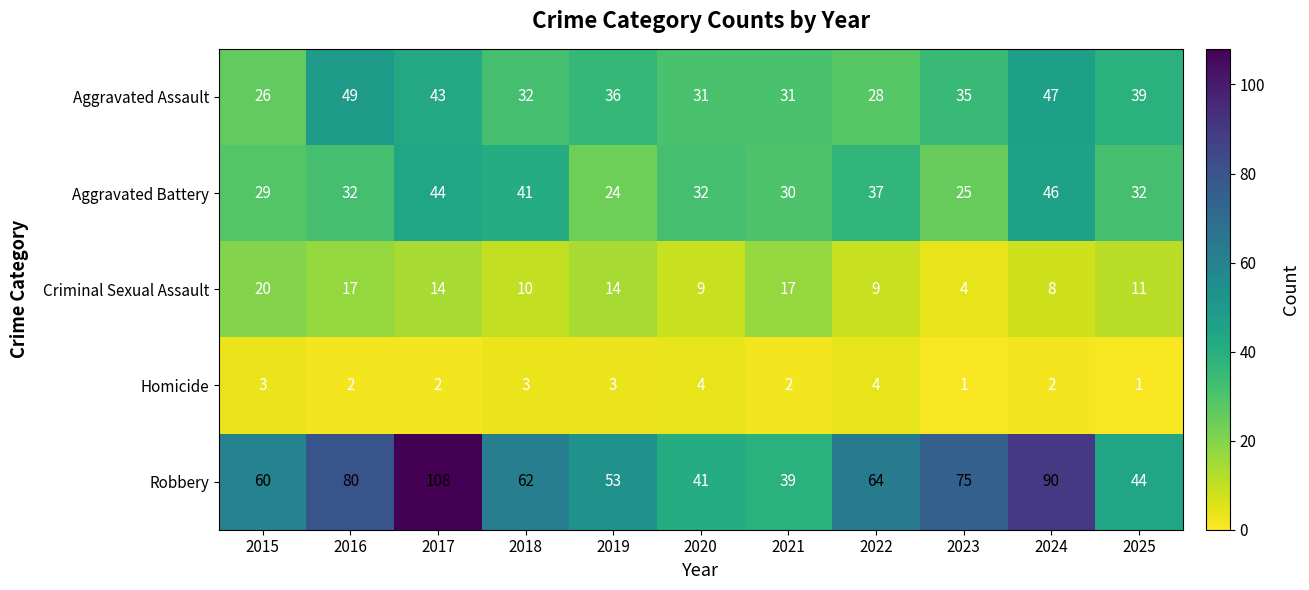

What is the total value across all series at 2018?

148